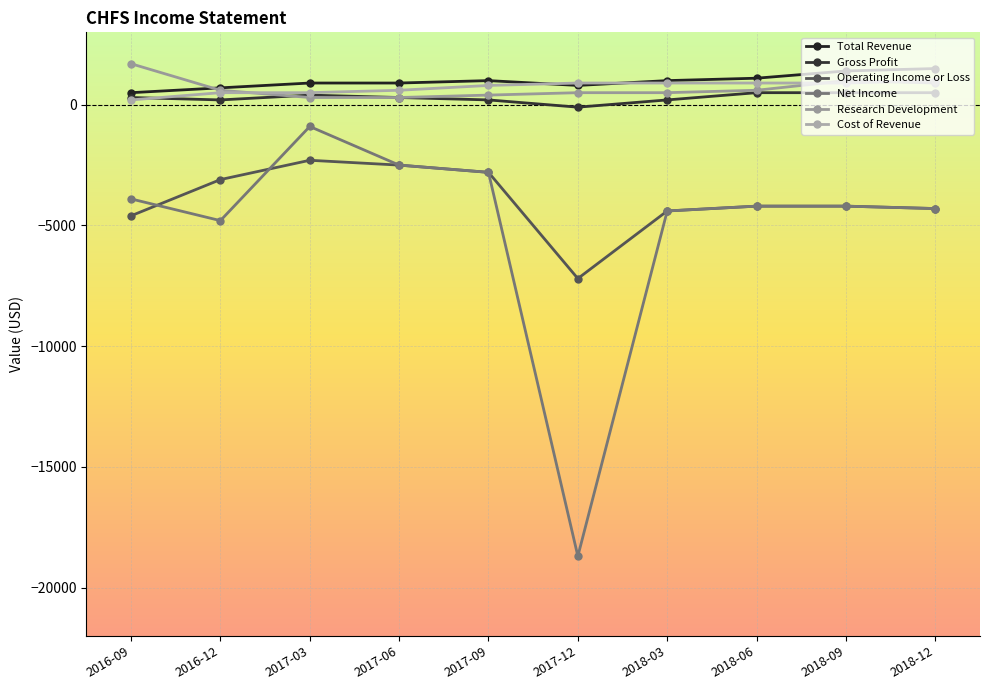

How many values in the Operating Income or Loss series are below -4200?

4